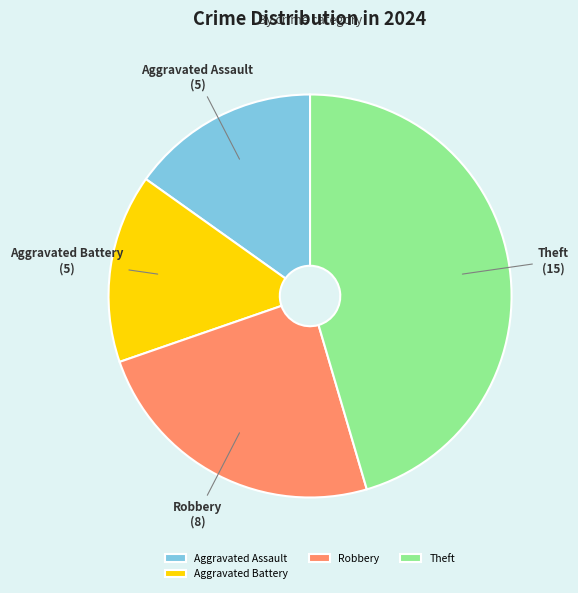

How many slices are in this pie chart?

4